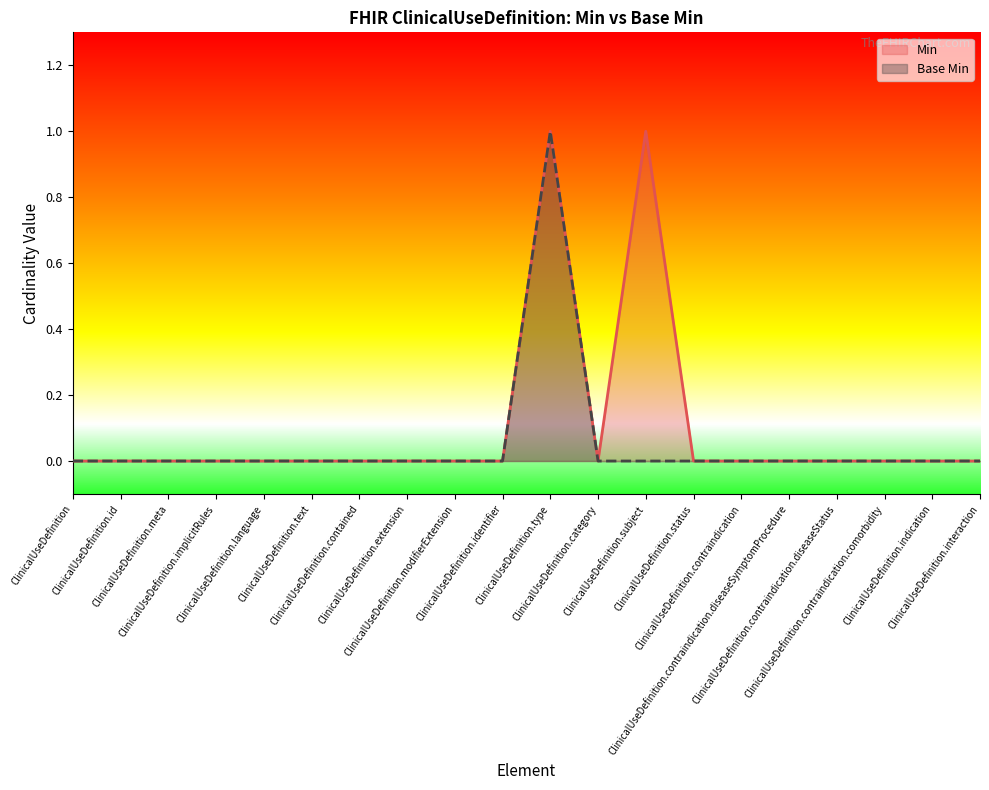

Count the Base Min values in the range 0 to 1.

20